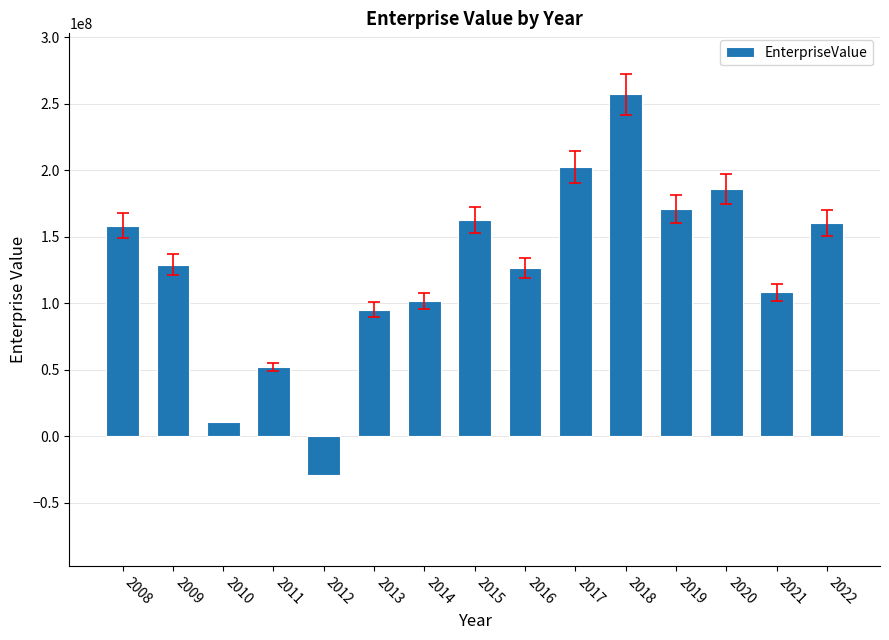

What is the difference between the maximum and second lowest values?

246250703.9